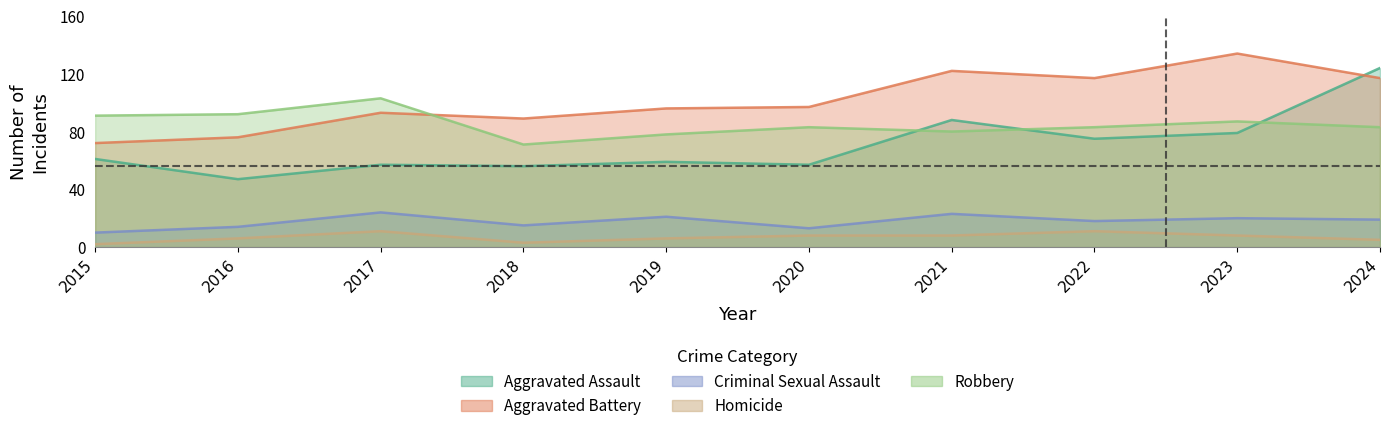

What is the approximate value of Robbery at 2021?

80